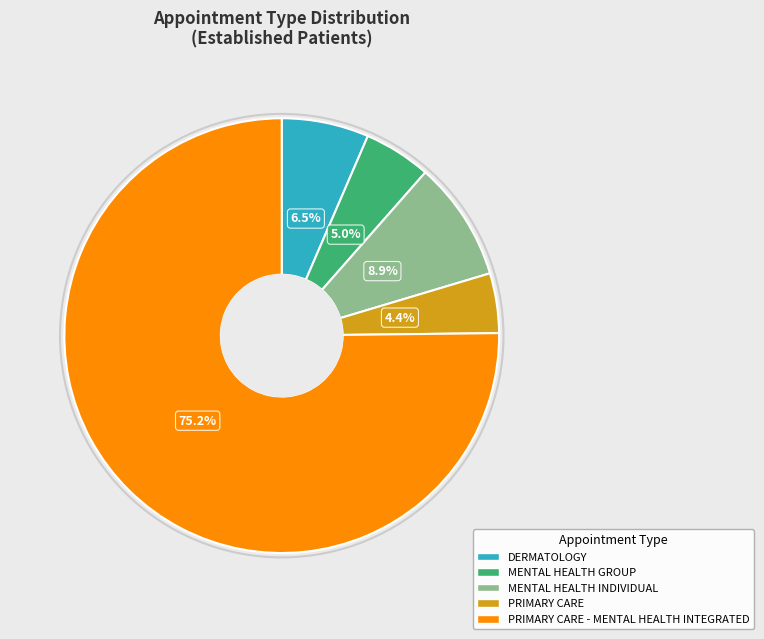

Is there any slice that represents more than half of the pie?

Yes